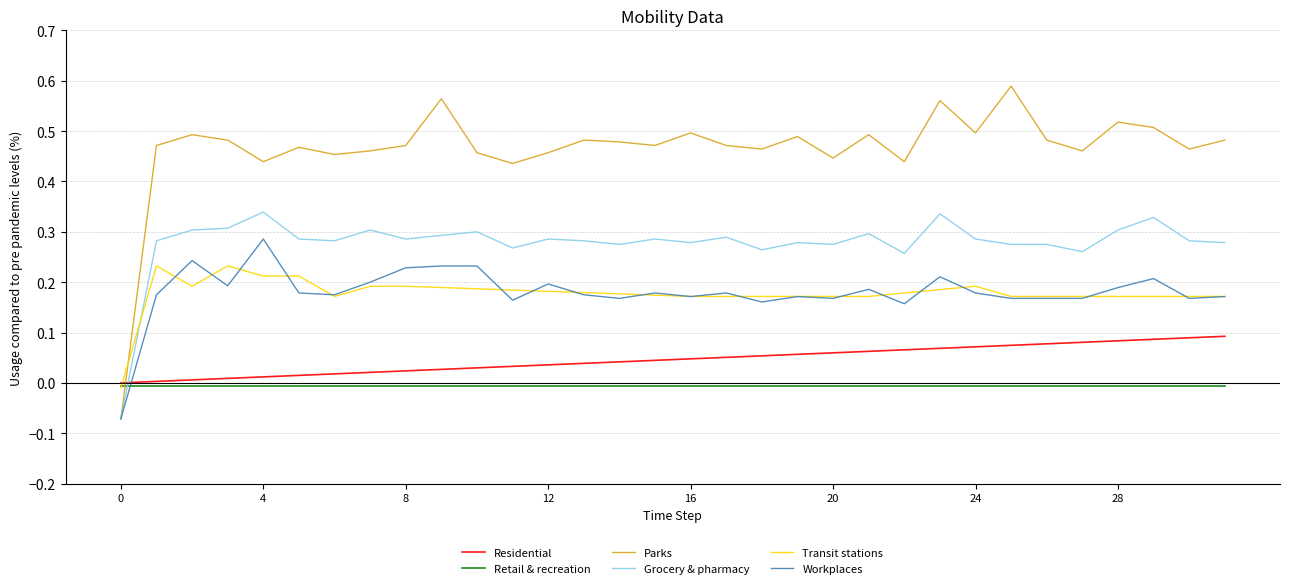

How many intersections are there between Retail & recreation and Grocery & pharmacy?

1